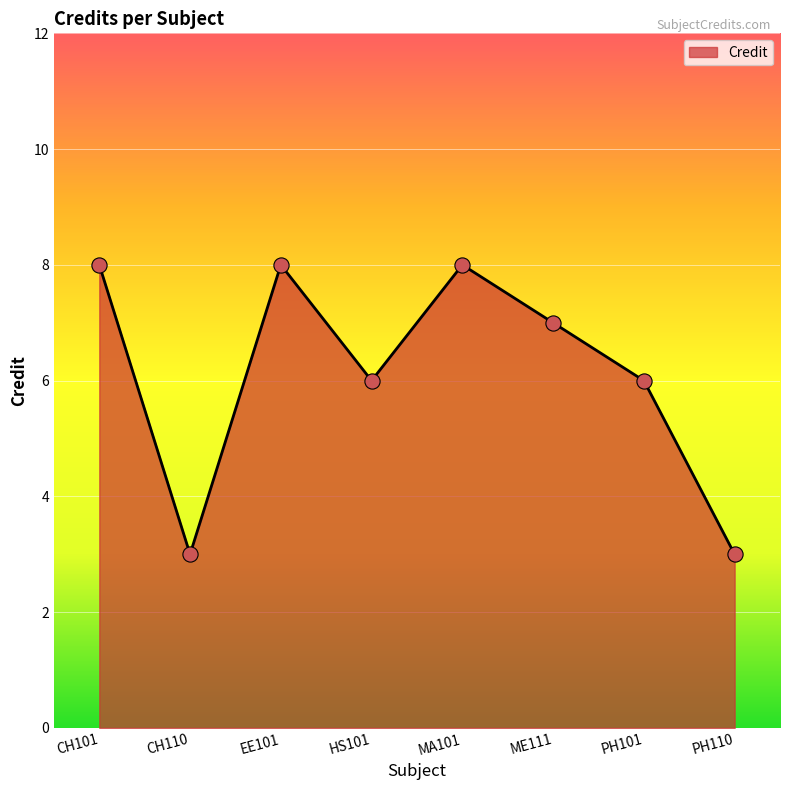

What is the change in value from PH101 to PH110?

-3